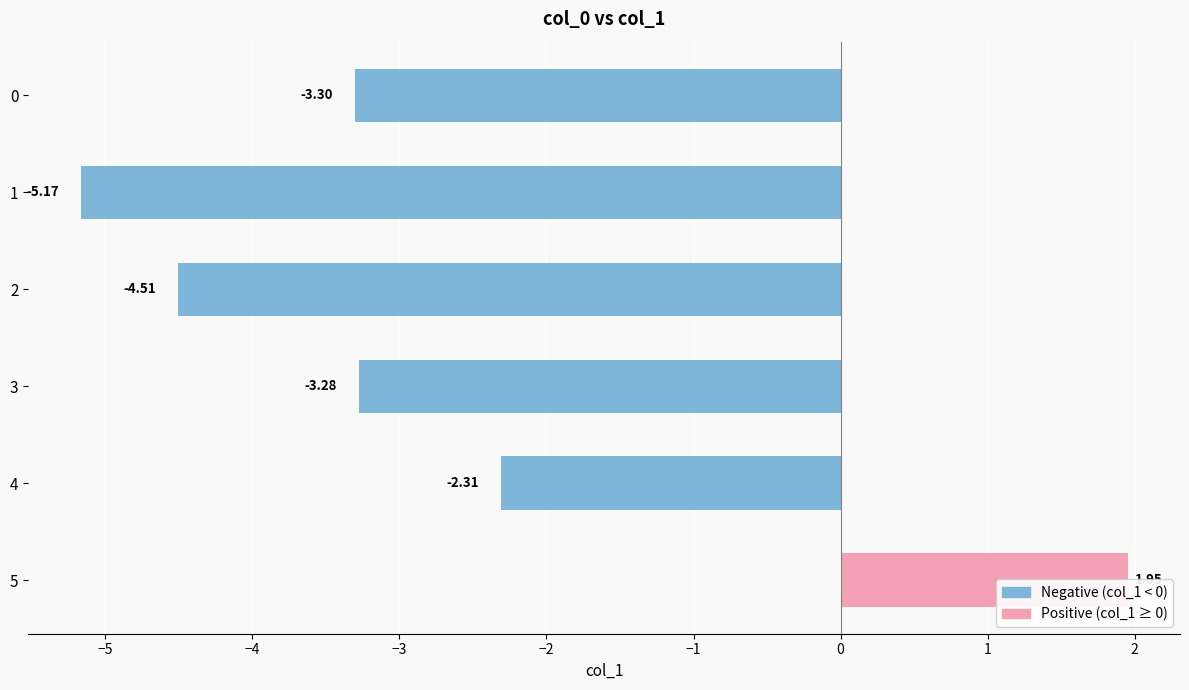

Which has a higher value, 5 or 3?

5